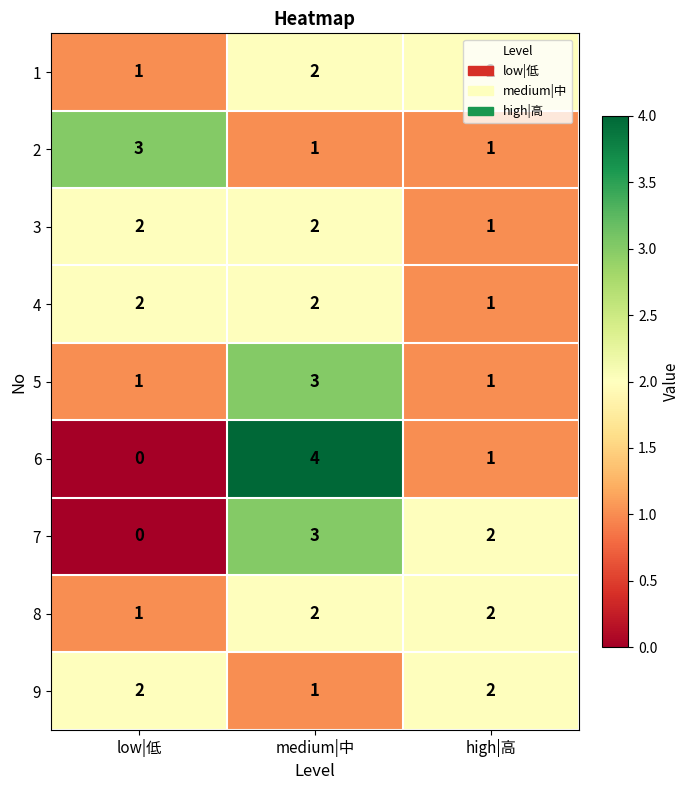

At which category does the chart reach its minimum across all series?

low|低